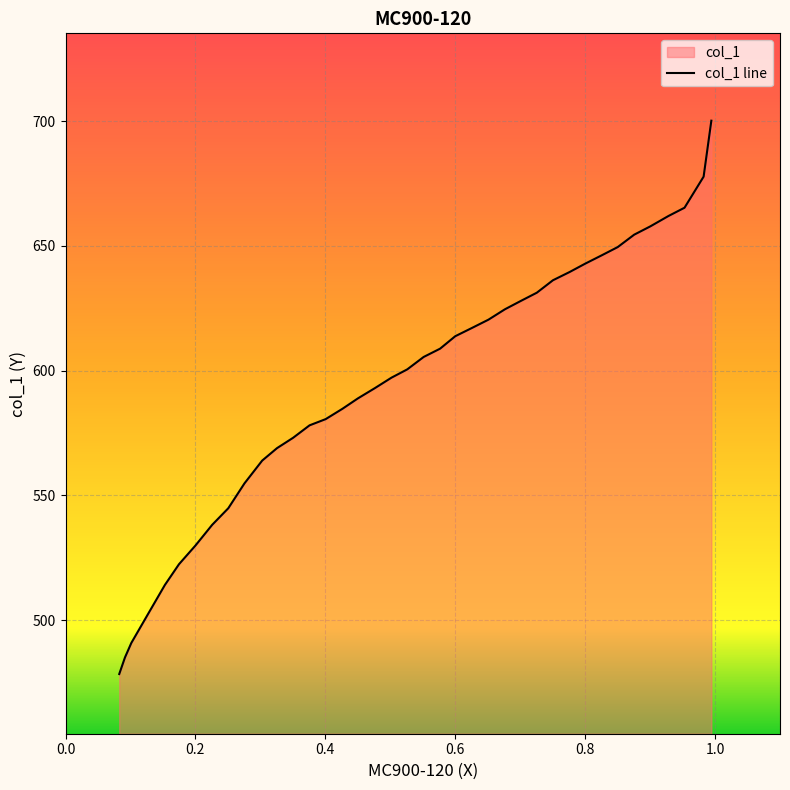

Does the chart display data point markers on the line(s)?

No